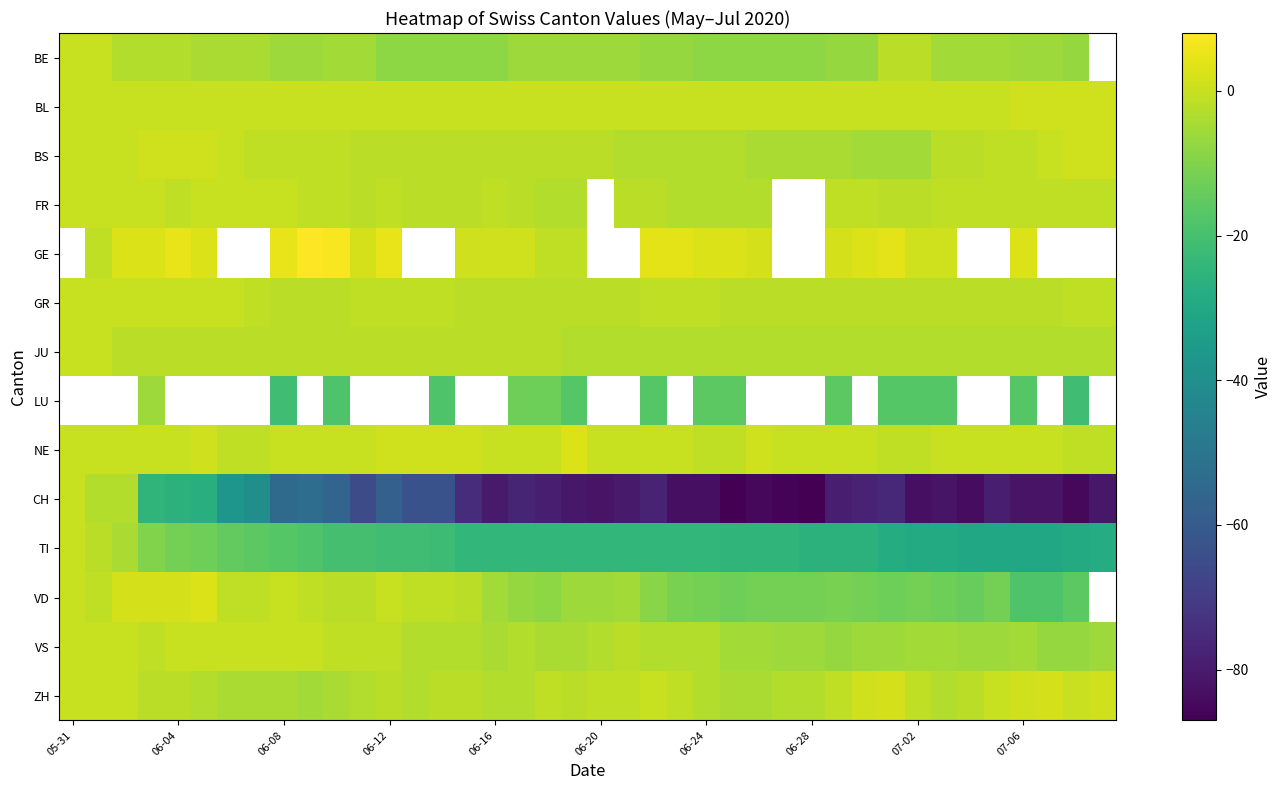

How many series are shown in this chart?

14